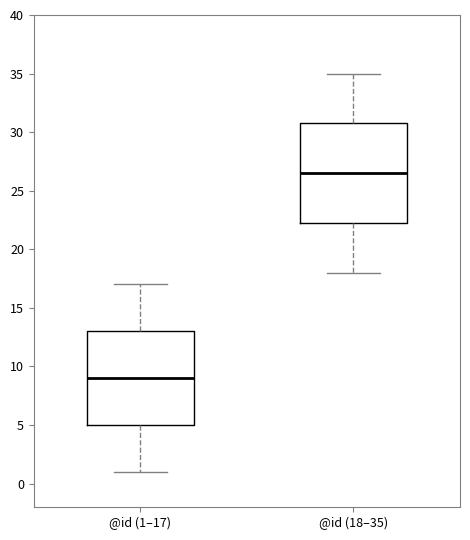

Reading left to right, transcribe this box plot: for each box, give where its median line is, the range the box spans, and where its two whiskers end, as read against the y-axis. The values are not printed on the chart, so give them approximately, as read against the axis.

@id (1–17): median 9.0, box 5.0 to 13.0, whiskers 1.0 to 17.0
@id (18–35): median 26.5, box 22.5 to 31.0, whiskers 18.0 to 35.0